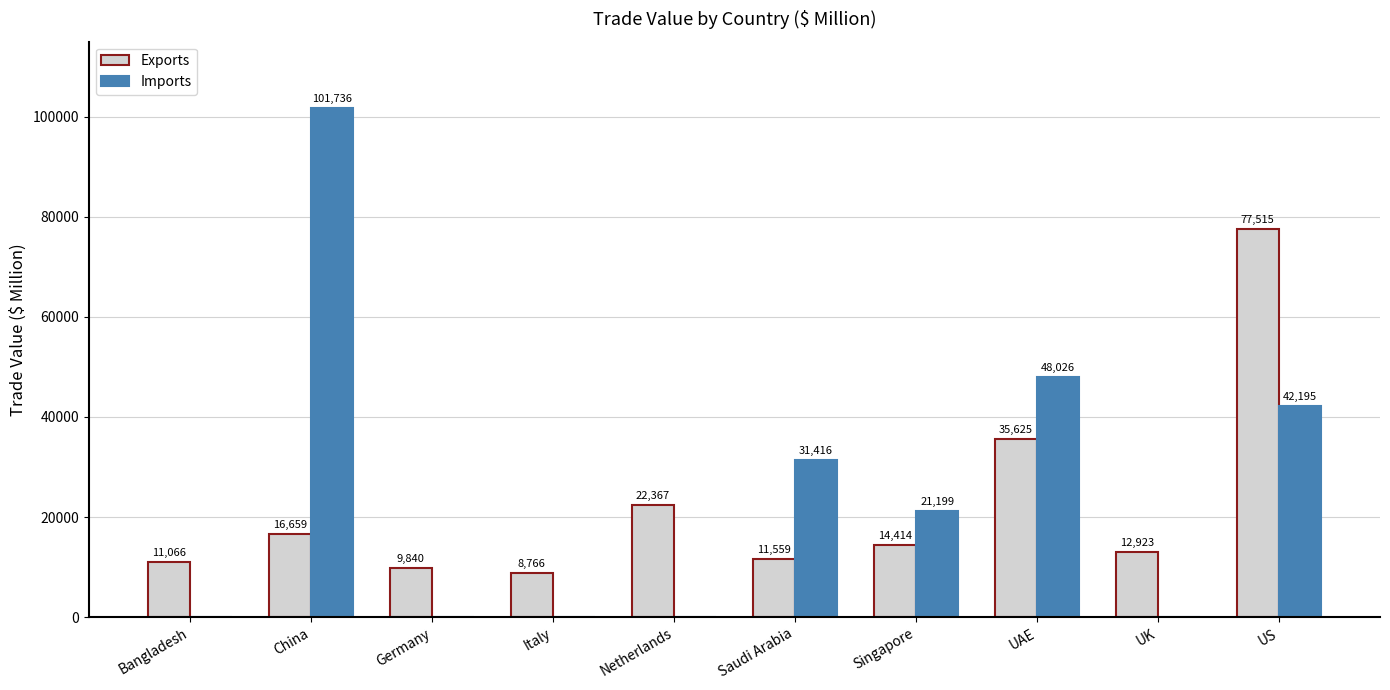

At which category is the sum across all series the highest?

US